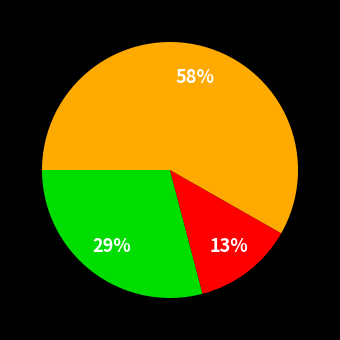

How many segments does this pie chart have?

3